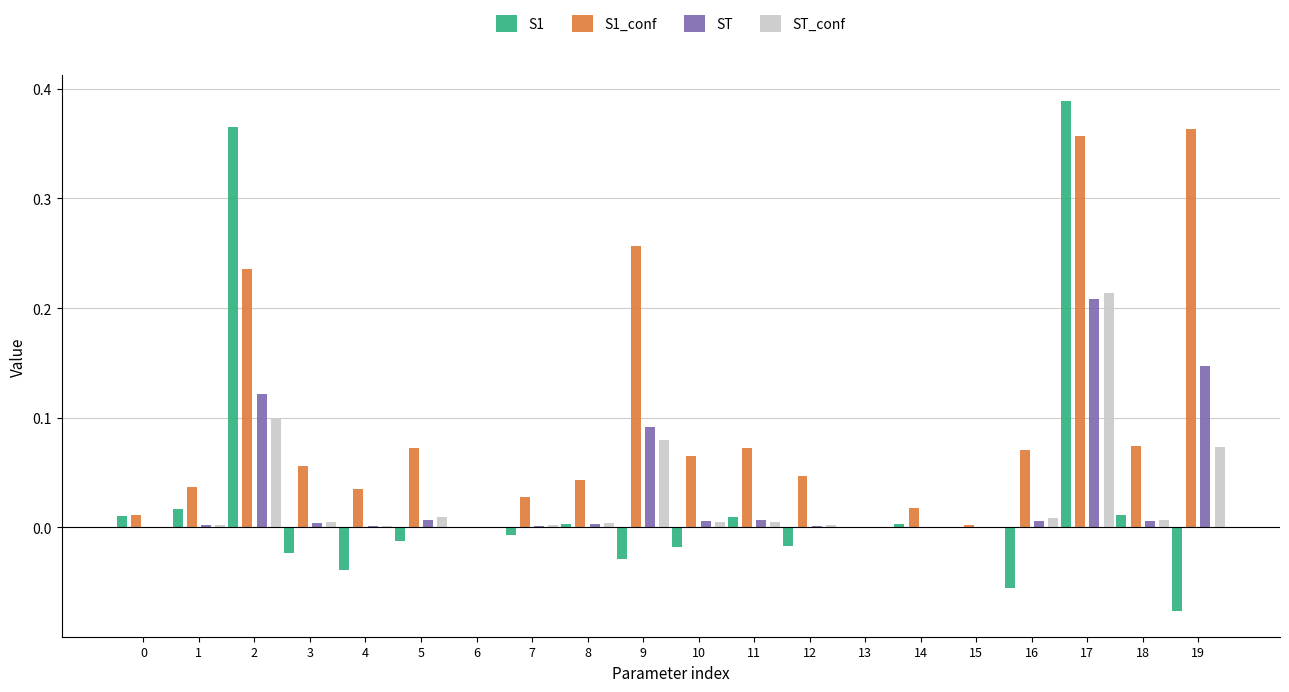

What is the total value across all series at 2?

0.8